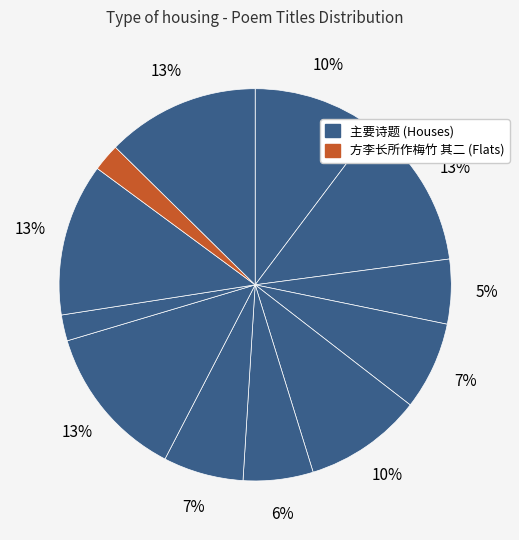

How many slices are in this pie chart?

12